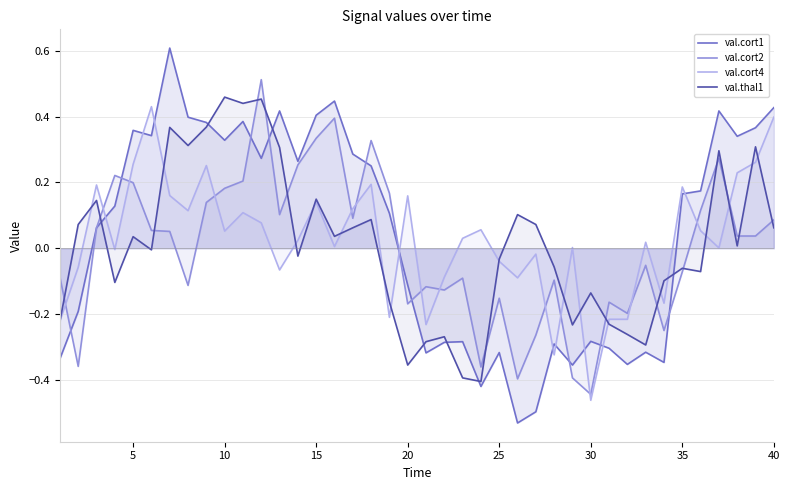

How many lines are shown in the chart?

4